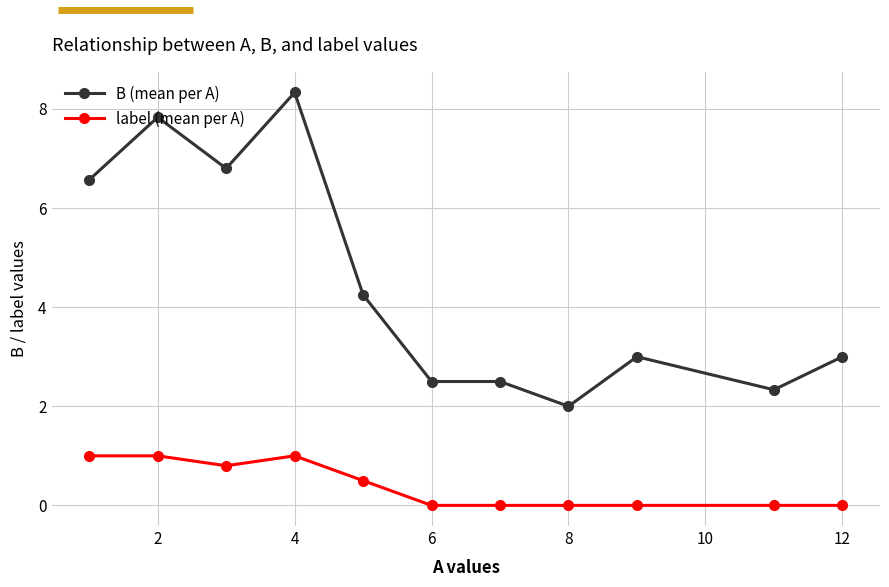

What is the difference between the maximum and second lowest values in the label (mean per A) series?

1.0